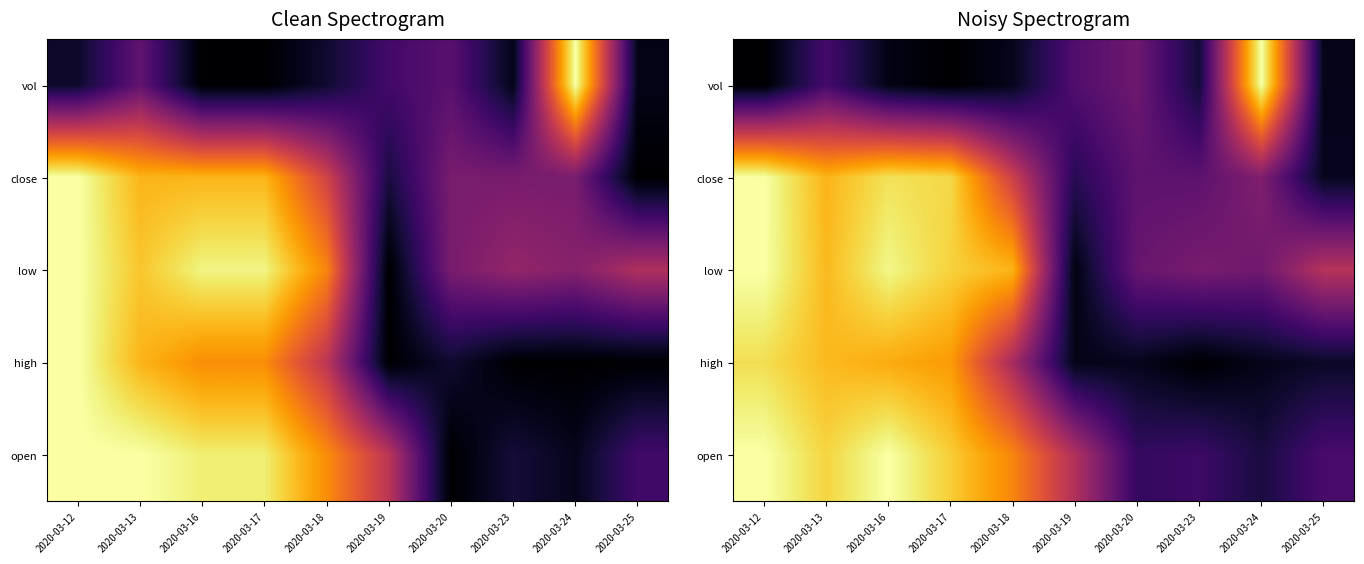

At which category does the chart reach its peak across all series?

2020-03-12